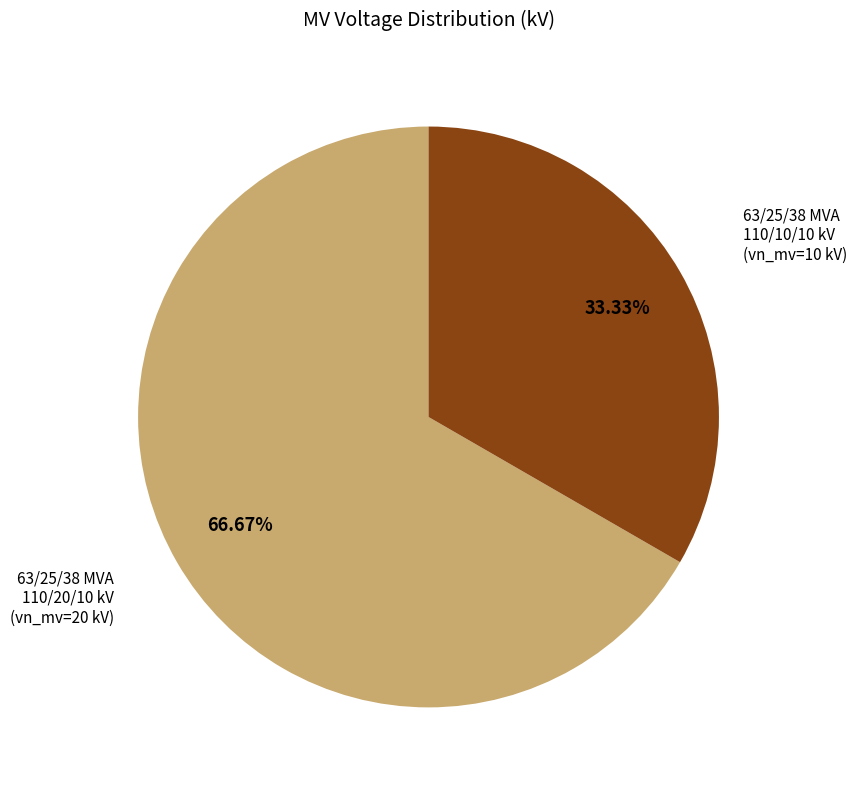

Is there a majority slice in this chart?

Yes